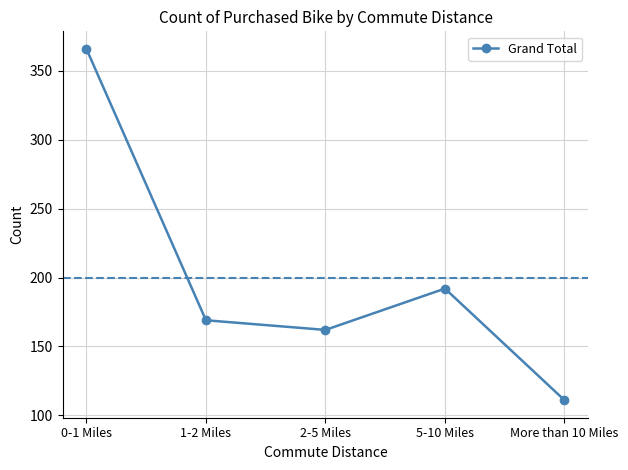

Approximately how many times larger is the value at 2-5 Miles compared to 1-2 Miles?

1.0